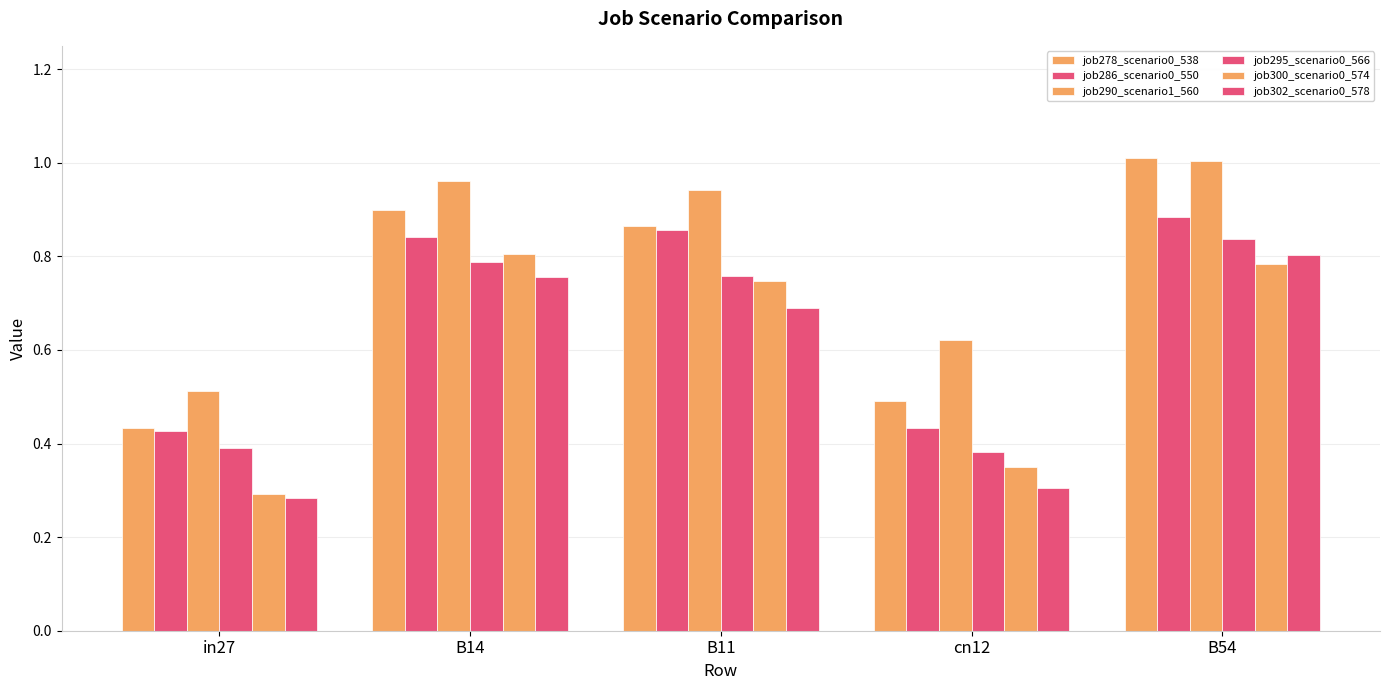

Reading left to right, list all the values displayed in this chart.

job278_scenario0_538: in27=0.4	B14=0.9	B11=0.9	cn12=0.5	B54=1.0
job286_scenario0_550: in27=0.4	B14=0.8	B11=0.9	cn12=0.4	B54=0.9
job290_scenario1_560: in27=0.5	B14=1.0	B11=0.9	cn12=0.6	B54=1.0
job295_scenario0_566: in27=0.4	B14=0.8	B11=0.8	cn12=0.4	B54=0.8
job300_scenario0_574: in27=0.3	B14=0.8	B11=0.7	cn12=0.3	B54=0.8
job302_scenario0_578: in27=0.3	B14=0.8	B11=0.7	cn12=0.3	B54=0.8